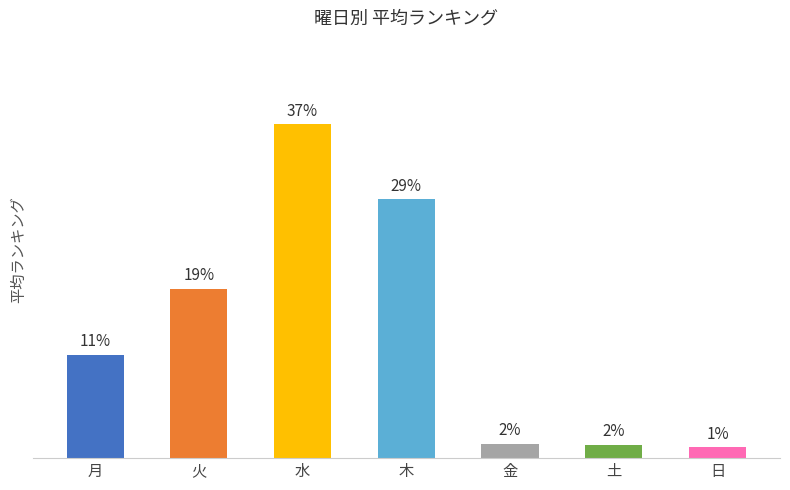

List the labels in order of value, largest first.

水, 木, 火, 月, 金, 土, 日